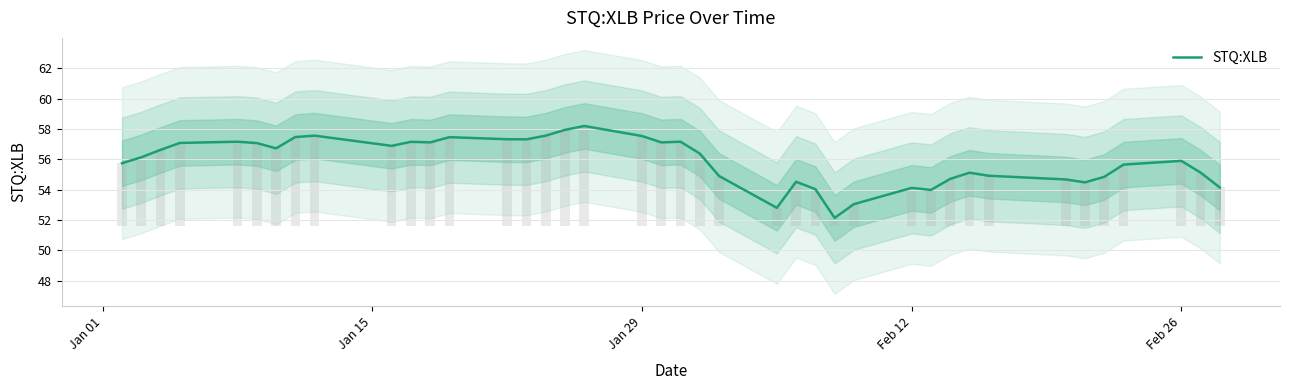

Reading right to left, list all the values displayed in this chart.

54.1	55.1	55.9	55.6	54.8	54.5	54.7	54.9	55.1	54.7	54.0	54.1	53.0	52.1	54.0	54.5	52.8	54.9	56.4	57.2	57.1	57.5	58.2	57.9	57.6	57.3	57.3	57.5	57.1	57.1	56.9	57.6	57.5	56.7	57.1	57.2	57.1	56.6	56.1	55.7